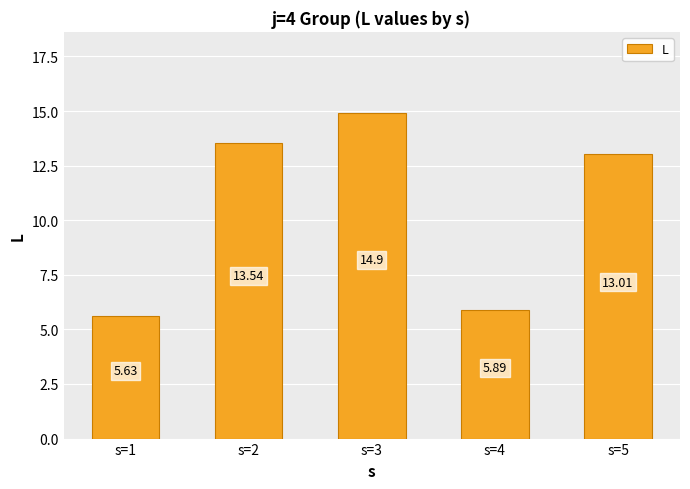

What is the sum of all values?

53.0